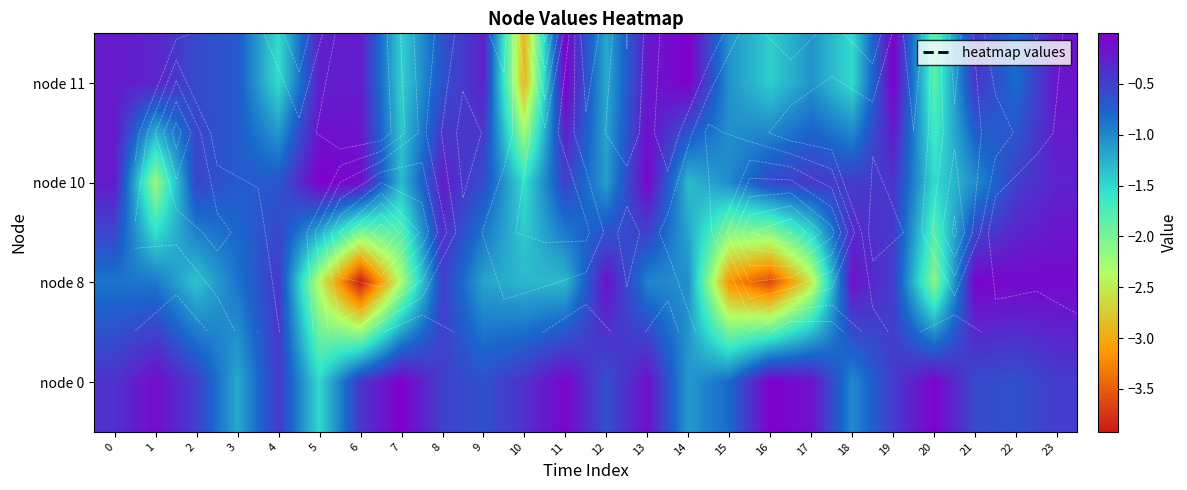

At which category is the sum across all series the highest?

23